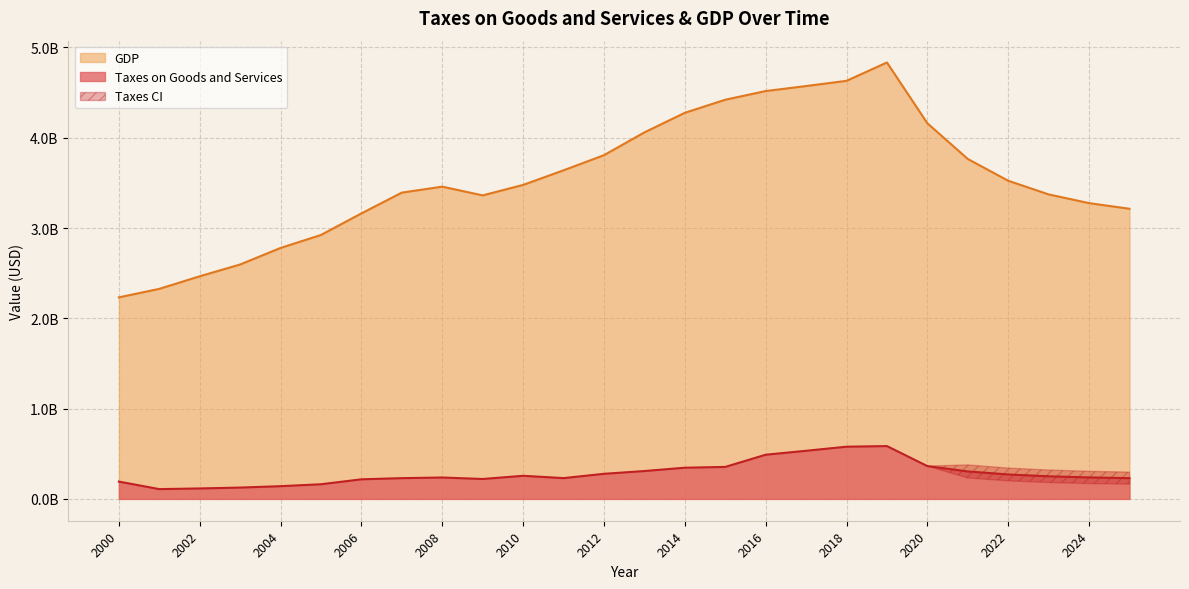

At which category does GDP reach its first local valley?

2009